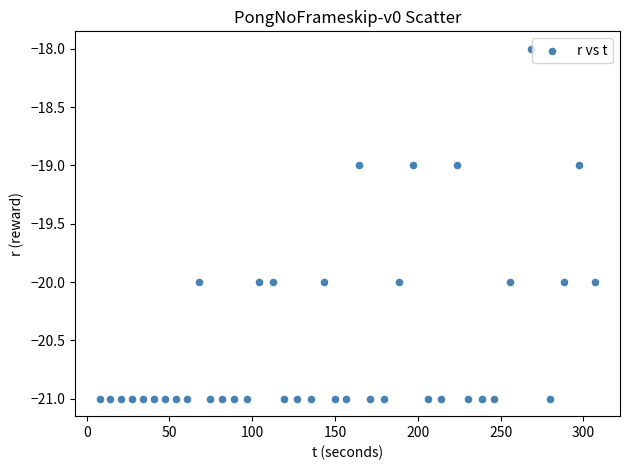

What is the range of Y values (max minus min)?

3